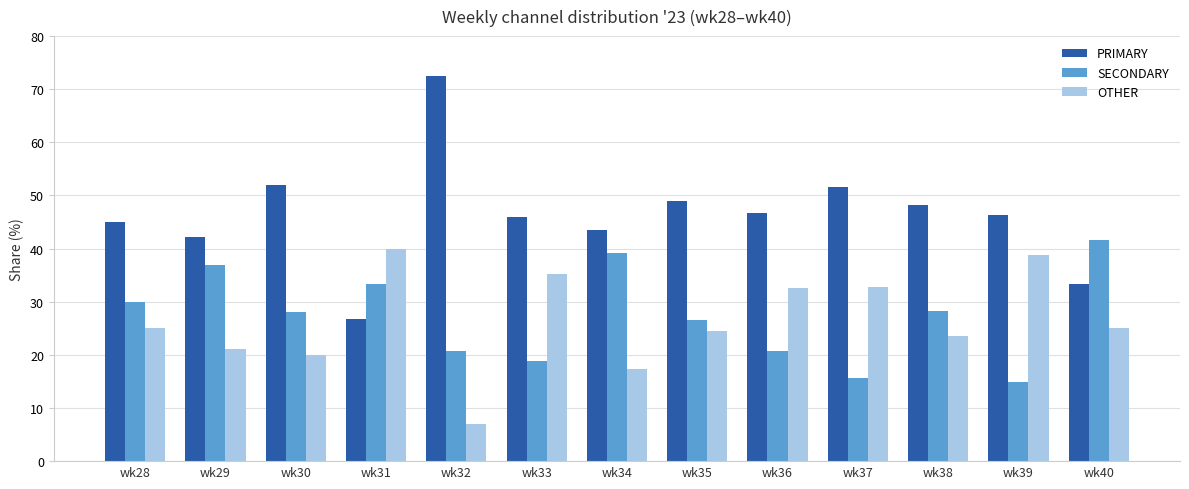

Is the value of OTHER at wk34 greater than the value of SECONDARY at wk30?

No